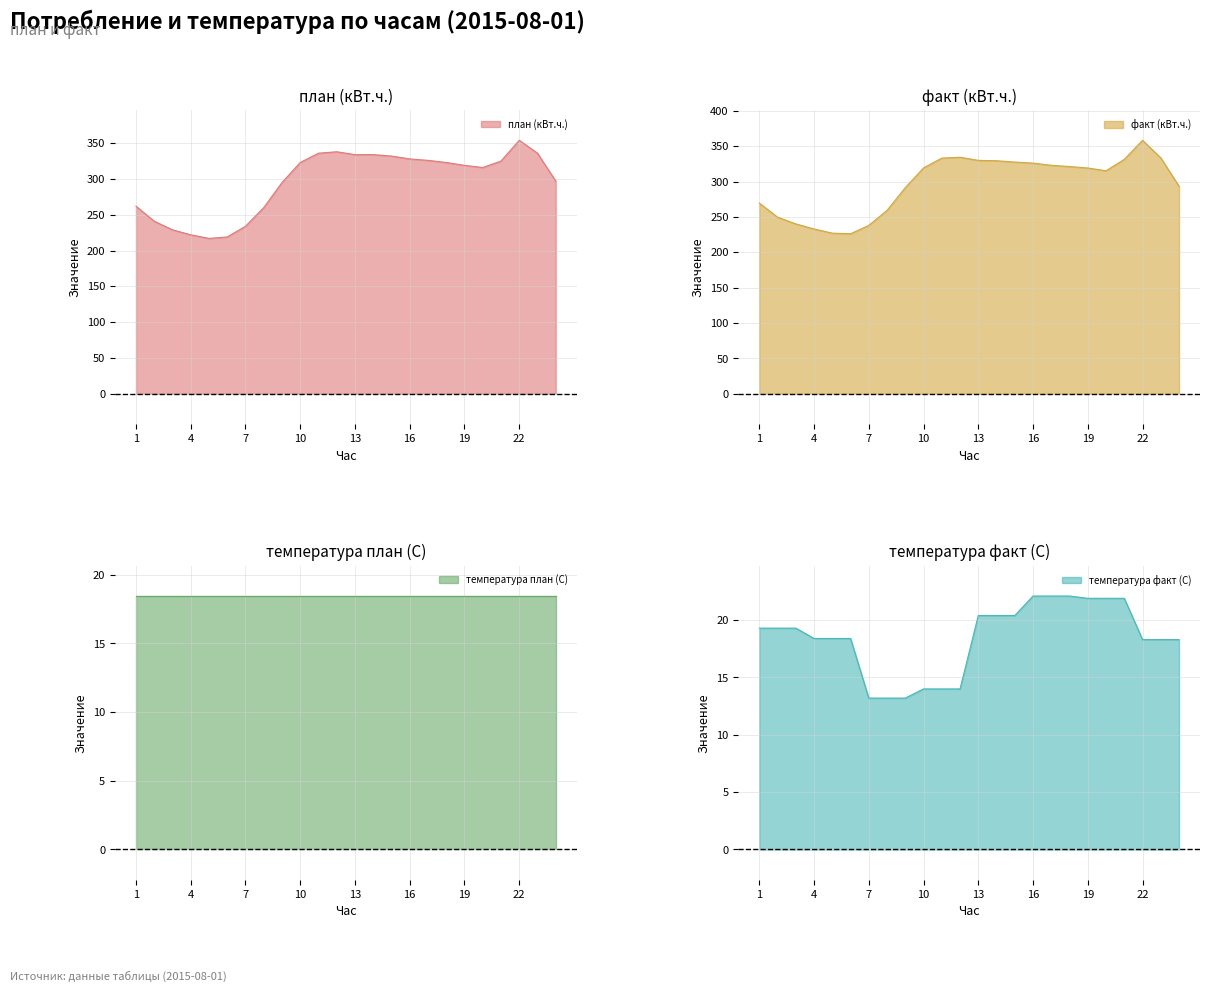

Where is план (кВт.ч.) nearest to the value 285?

9